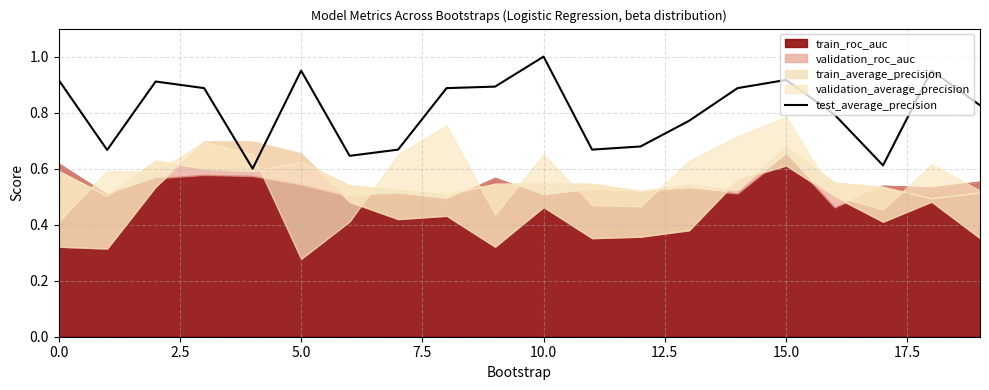

What is the maximum value shown in the chart?

1.0